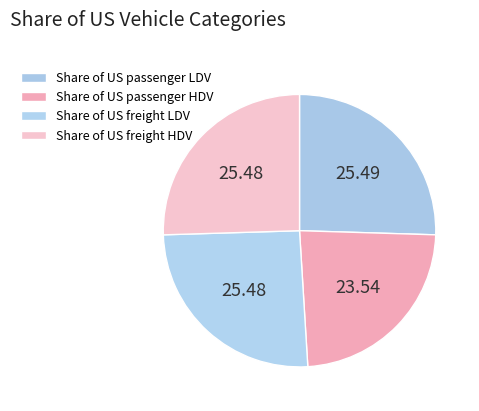

To the nearest percent, what percentage of the pie is Share of US freight HDV?

25%